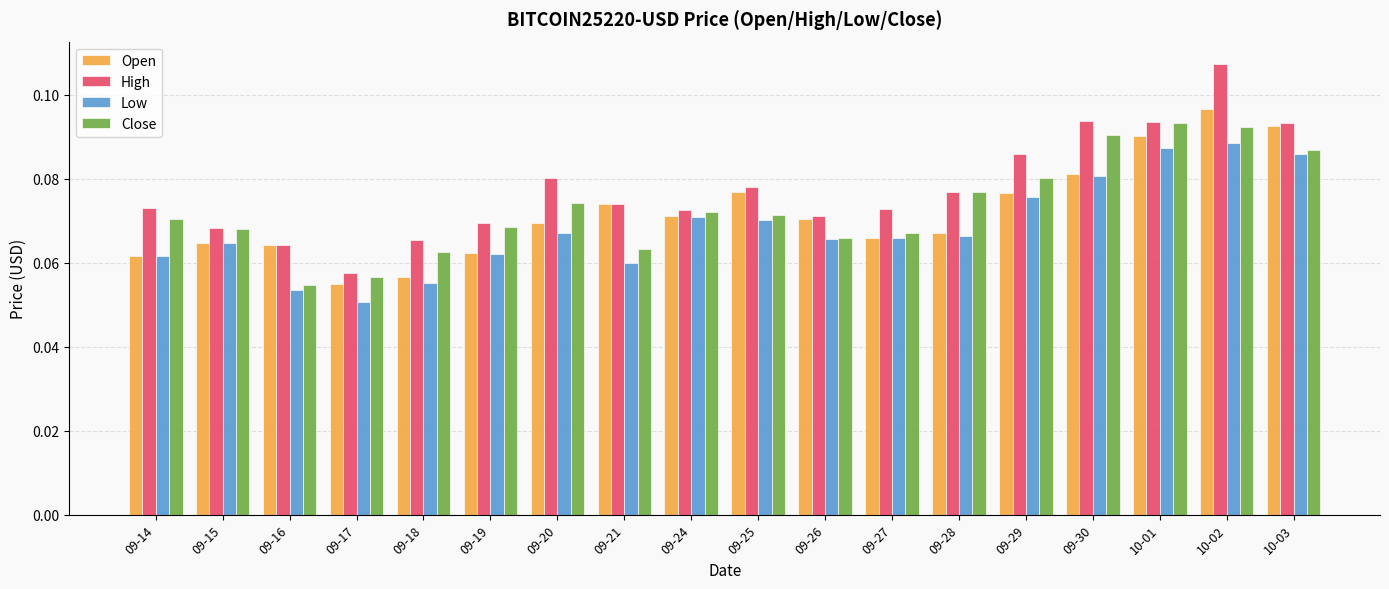

At which category does the chart reach its minimum across all series?

09-17